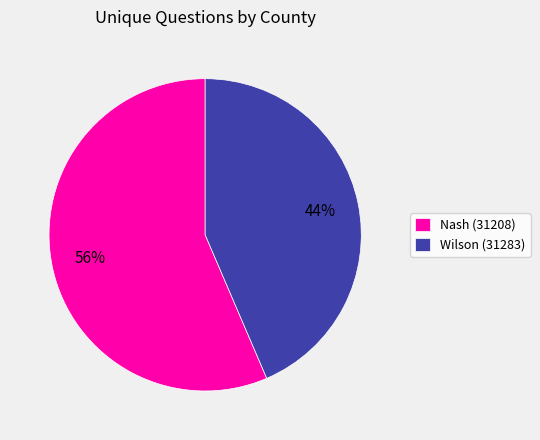

What percentage is the Wilson (31283) slice, to the nearest percent?

44%